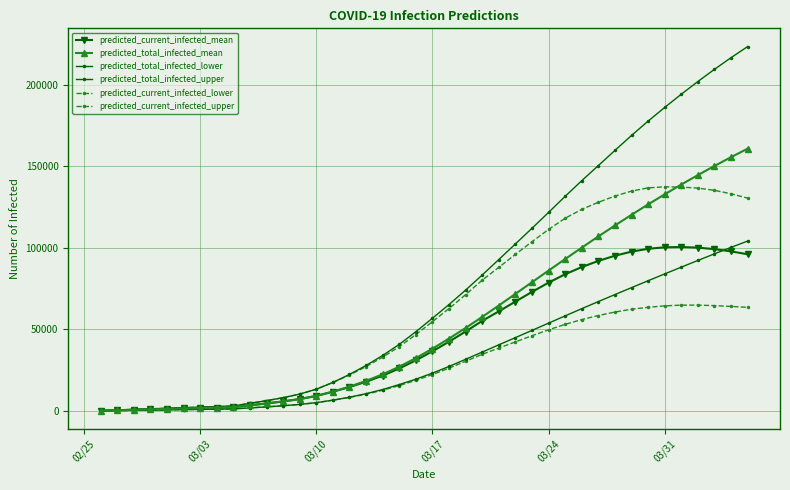

What is the difference between the maximum and minimum values in the predicted_total_infected_upper series?

222907